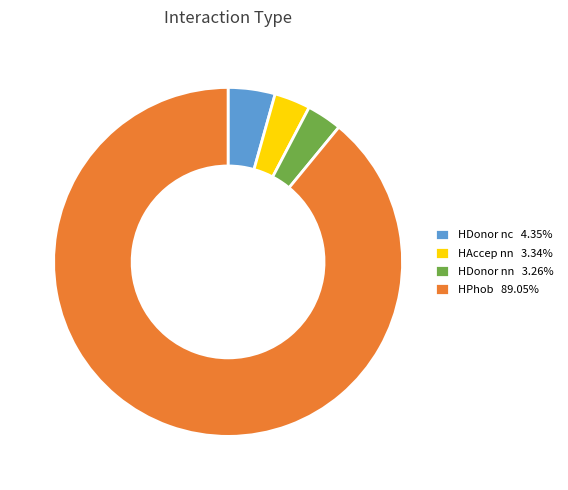

Approximately how many times larger is the value at HDonor nn compared to HAccep nn?

1.0